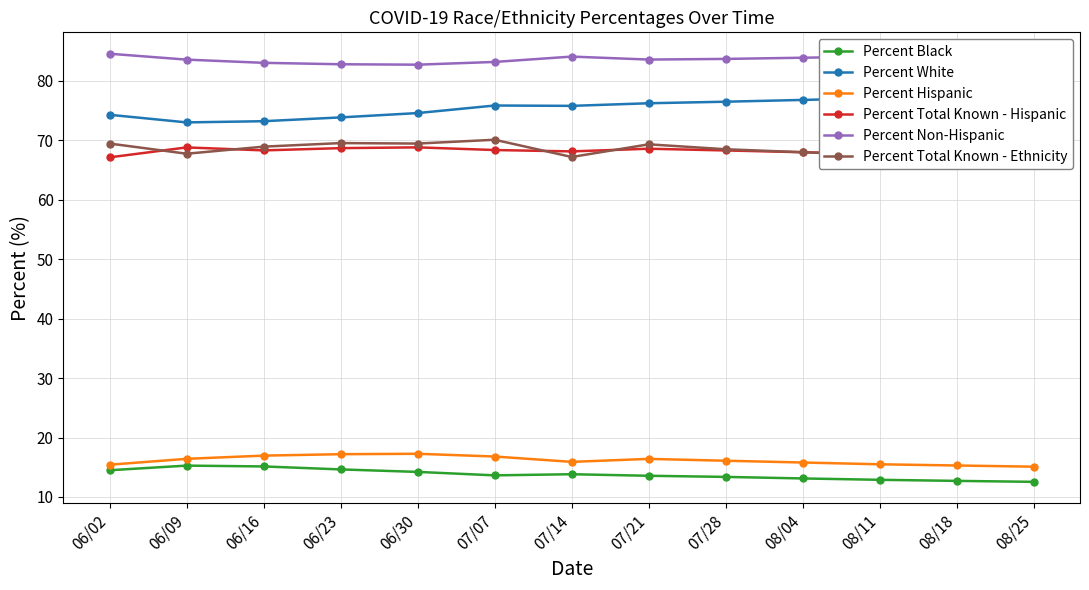

How many series are shown in this chart?

6